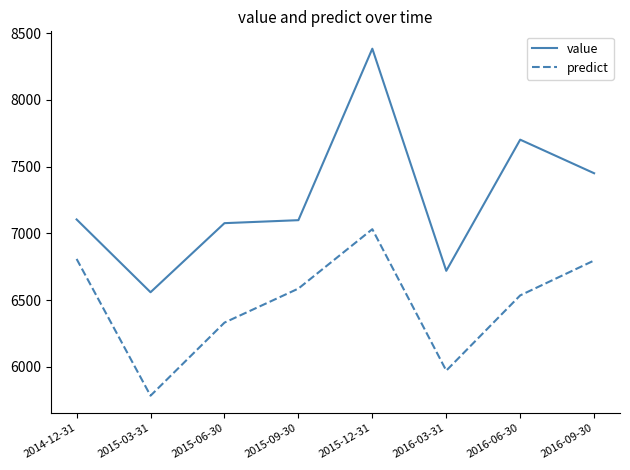

What is the difference between the highest and lowest values at 2016-03-31?

747.5